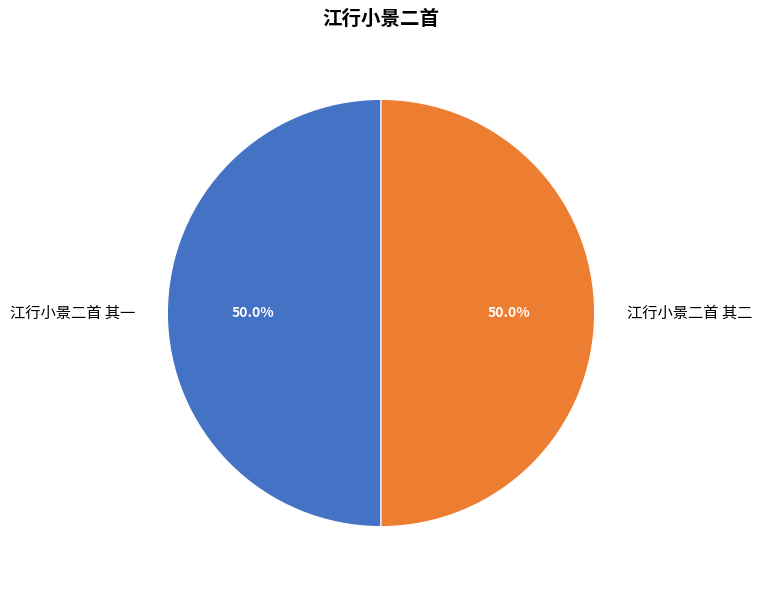

What percentage is the 江行小景二首 其二 slice, to the nearest percent?

50%